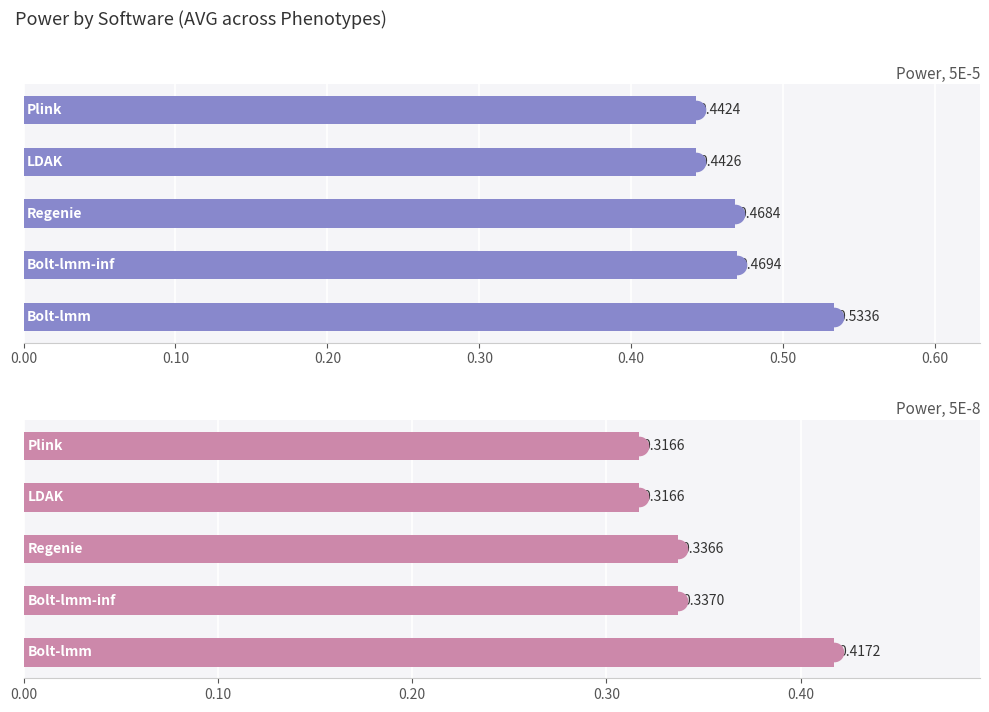

At how many categories does at least one series exceed 0?

5